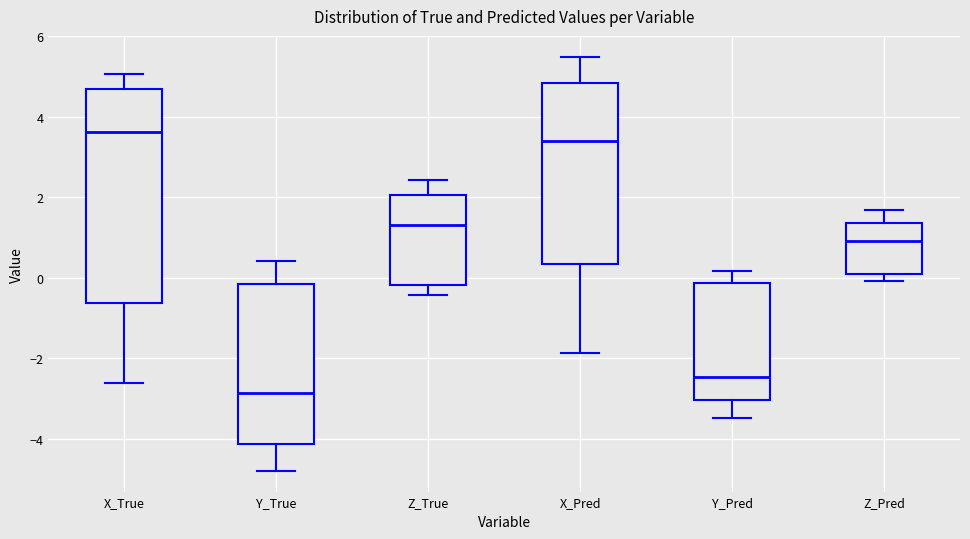

Which box has the highest median line?

X_True